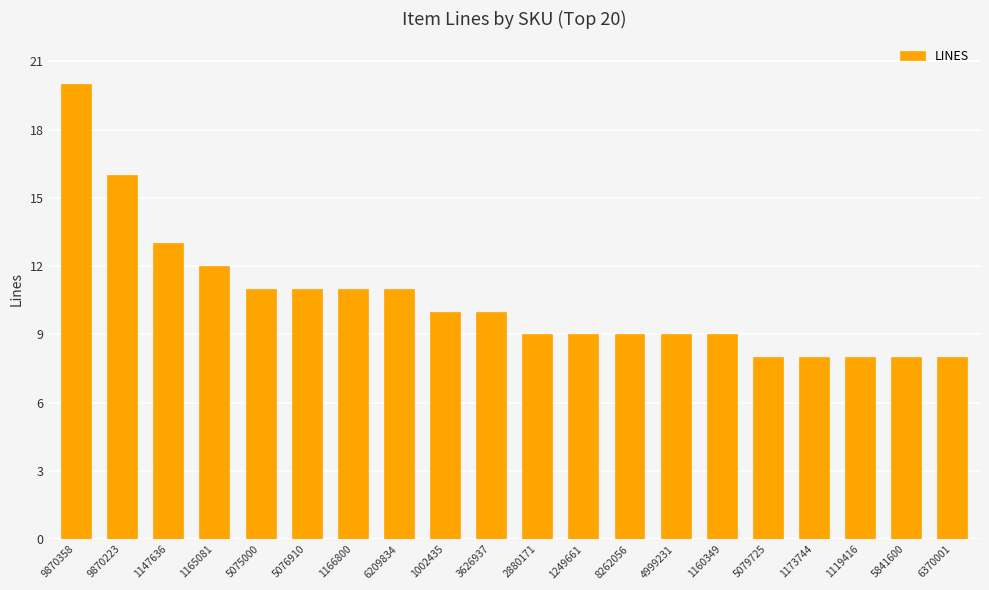

What is the value of the 1st bar from the left?

20